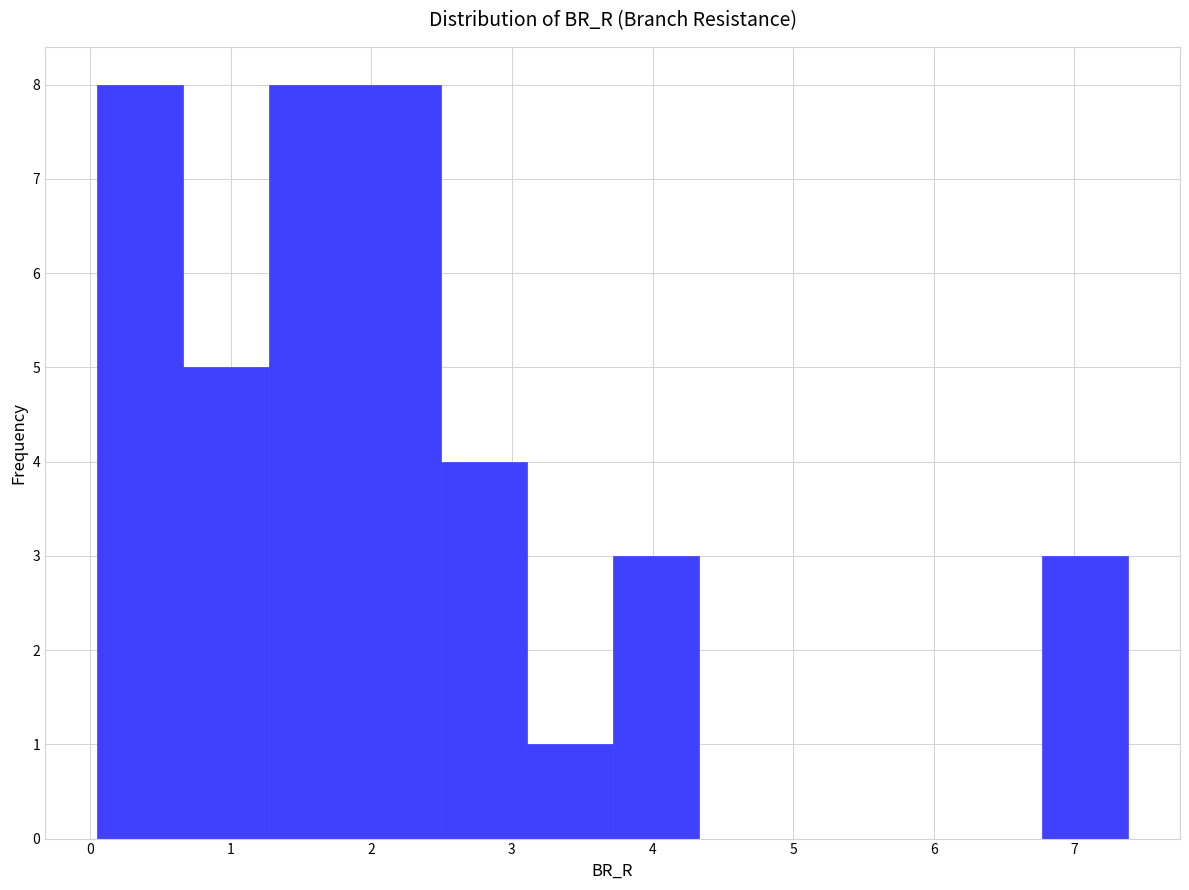

Reading left to right, transcribe this chart: for each bar, give the range it covers on the x-axis and its height. Neither the bar edges nor the heights are printed on the chart, so give them approximately, as read against the axes.

0.0 to 0.7: 8
0.7 to 1.3: 5
1.3 to 1.9: 8
1.9 to 2.5: 8
2.5 to 3.1: 4
3.1 to 3.7: 1
3.7 to 4.3: 3
4.3 to 4.9: 0
4.9 to 5.6: 0
5.6 to 6.2: 0
6.2 to 6.8: 0
6.8 to 7.4: 3